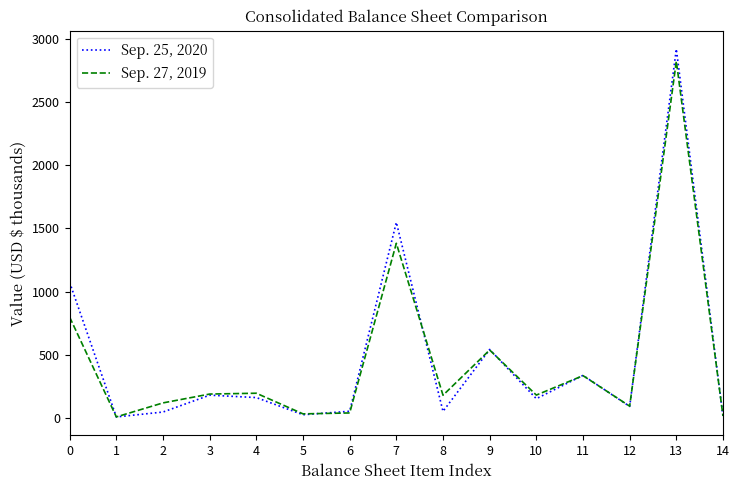

At how many categories does at least one series exceed 1178?

2